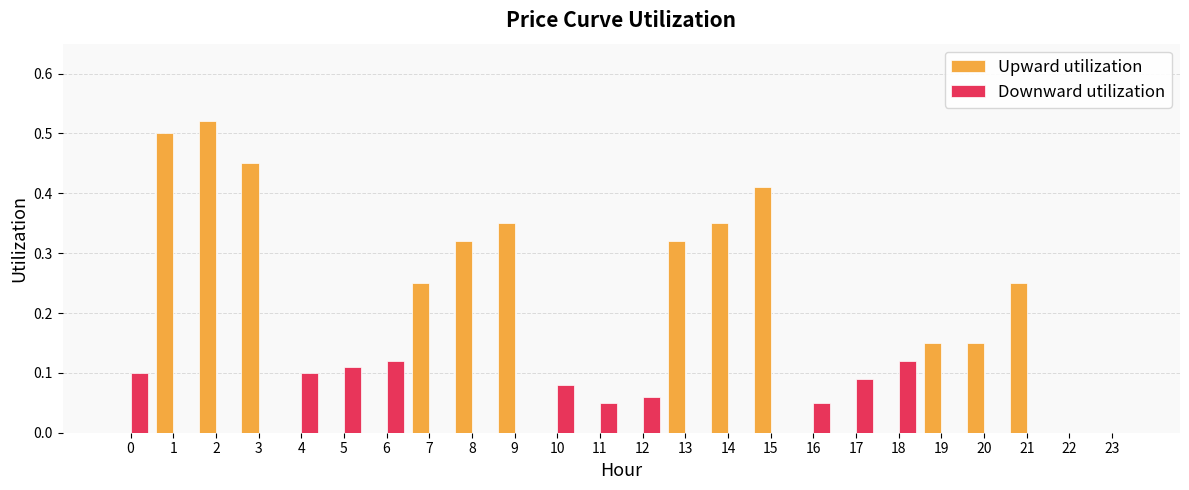

Are the bars grouped side by side (vs. stacked)?

Yes